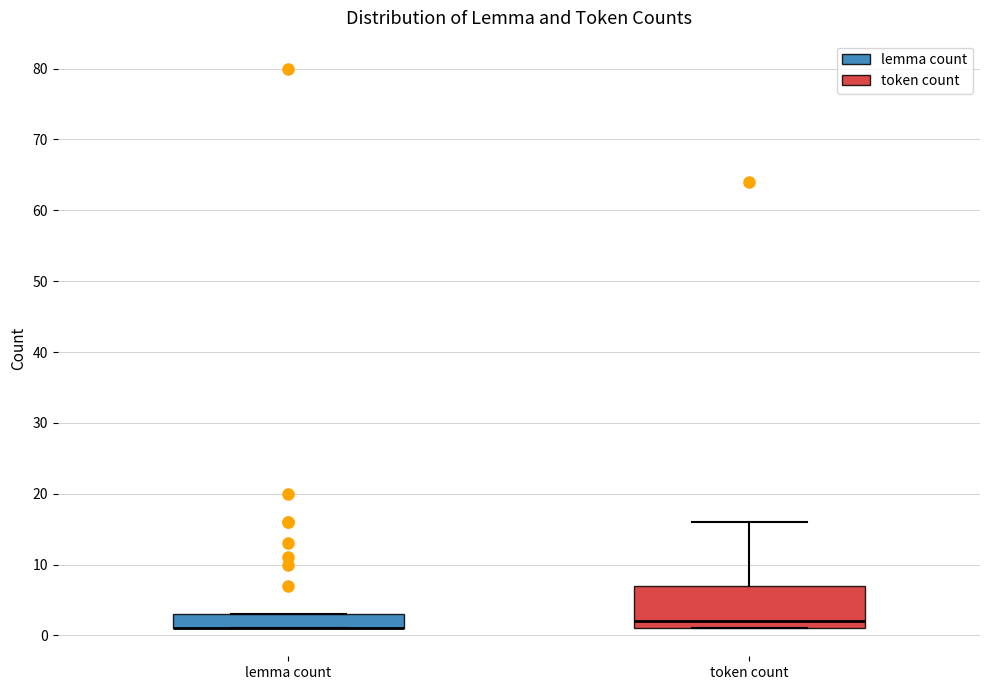

Reading left to right, read every box against the y-axis: the position of its median line, the range the box covers, and the ends of its whiskers. The values are not printed on the chart, so give them approximately, as read against the axis.

lemma count: median 1 (drawn on the box's lower edge), box 1 to 3, whiskers 1 to 3
token count: median 2, box 1 to 7, whiskers 1 to 16